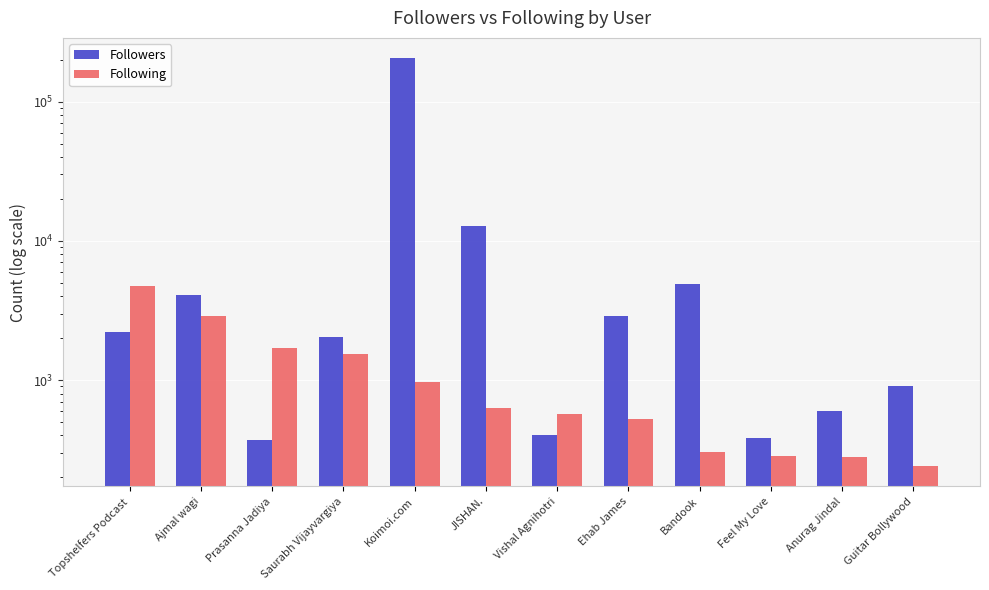

Reading left to right, extract all data points from this chart.

Followers: Topshelfers Podcast=2205	Ajmal wagi=4100	Prasanna Jadiya=372	Saurabh Vijayvargiya=2027	Koimoi.com=205146	JISHAN.=12700	Vishal Agnihotri=406	Ehab James=2878	Bandook=4881	Feel My Love=381	Anurag Jindal=603	Guitar Bollywood=908
Following: Topshelfers Podcast=4769	Ajmal wagi=2876	Prasanna Jadiya=1687	Saurabh Vijayvargiya=1542	Koimoi.com=967	JISHAN.=635	Vishal Agnihotri=572	Ehab James=525	Bandook=304	Feel My Love=286	Anurag Jindal=282	Guitar Bollywood=241